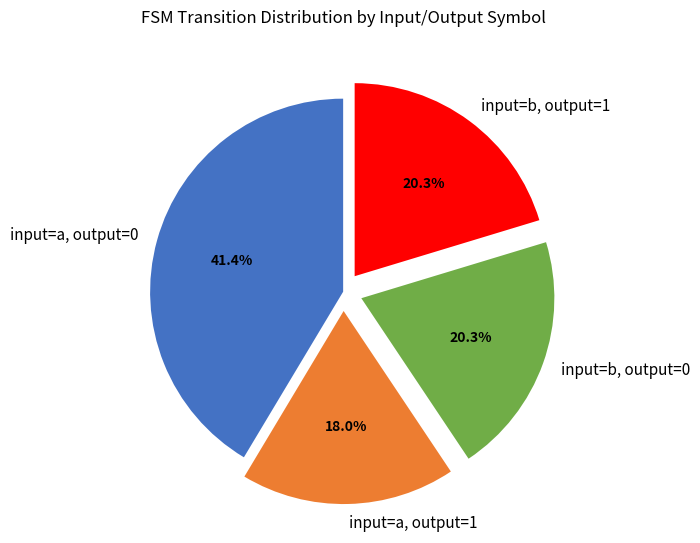

Is input=b, output=1 the majority of the pie?

No